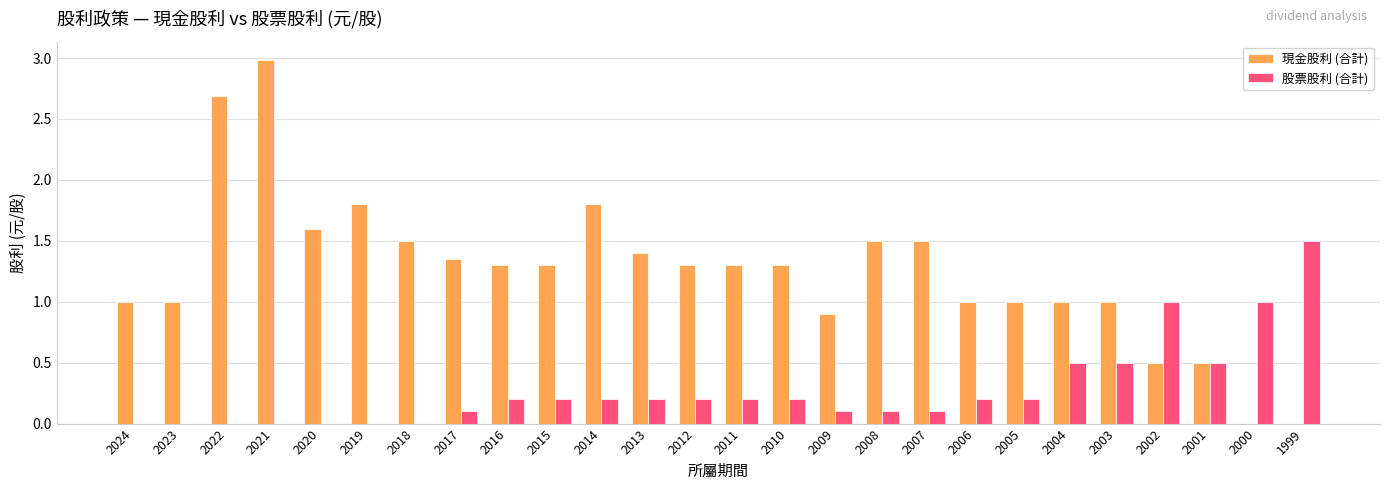

Is it true that 股票股利 (合計) equals 0.3 at 2013?

False